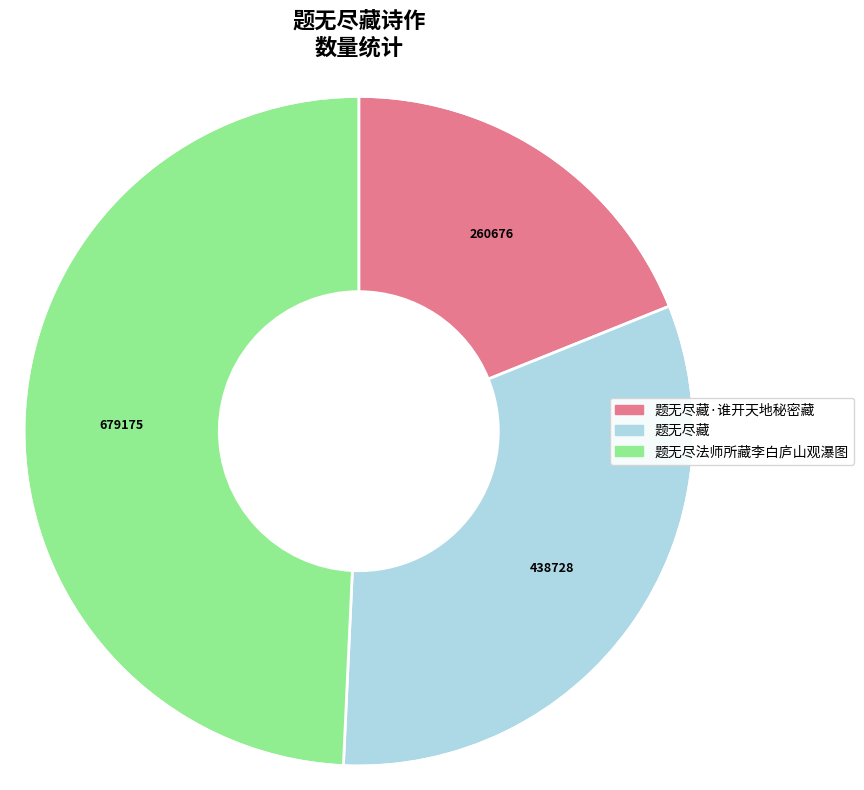

How many segments does this pie chart have?

3